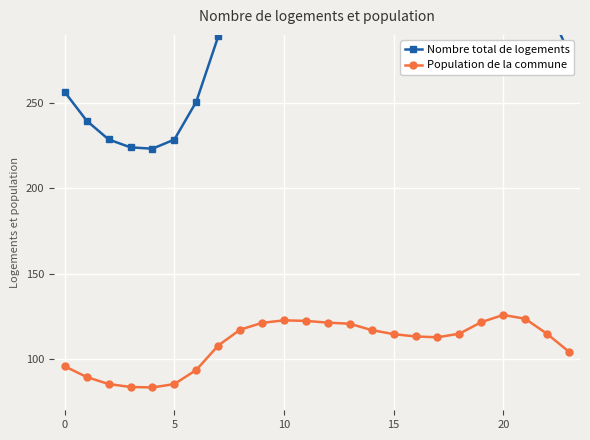

Which series has the largest range (max minus min)?

Nombre total de logements